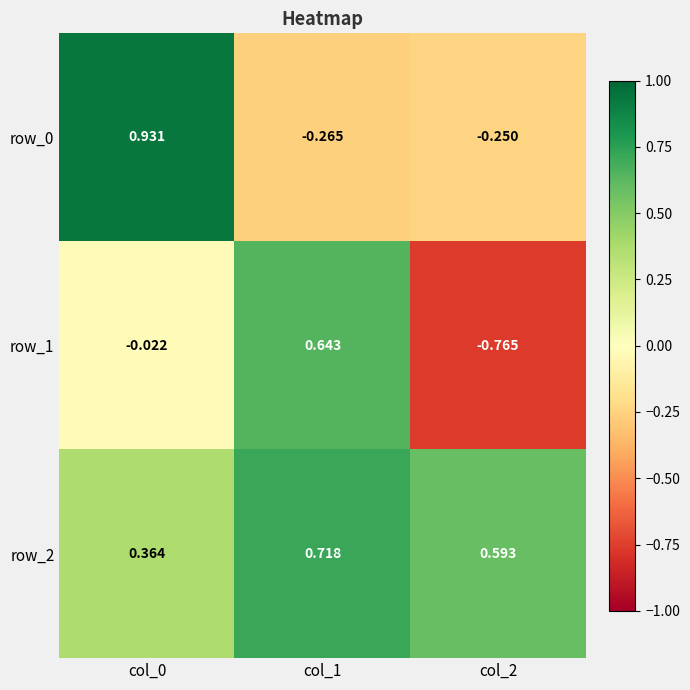

What is the difference between the maximum and minimum values in the row_1 series?

1.4